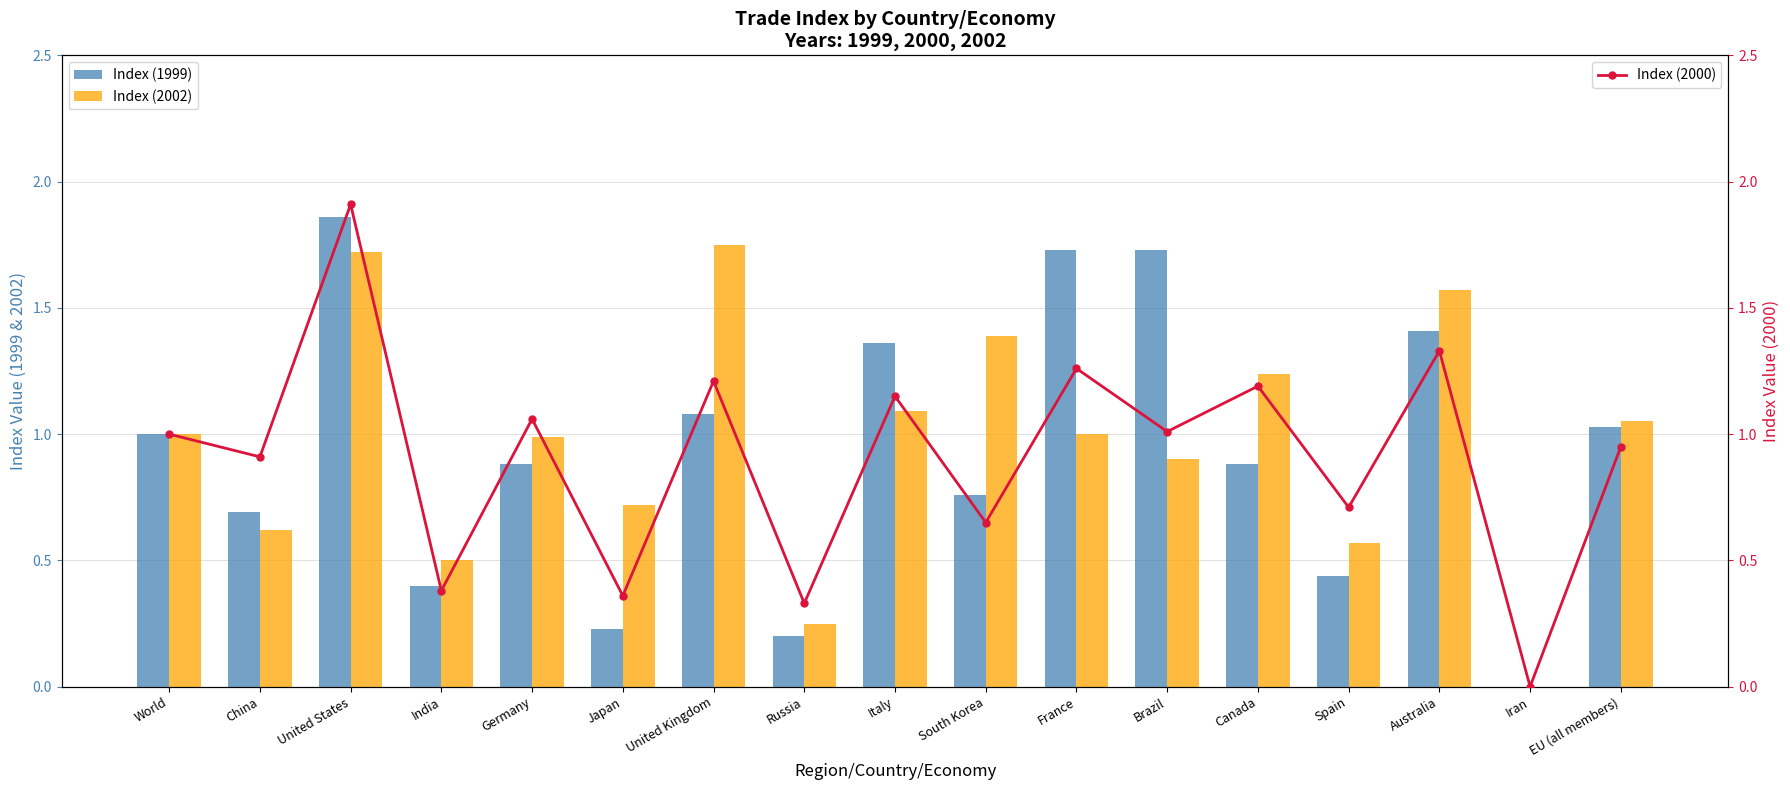

At which category is the sum across all series the highest?

United States